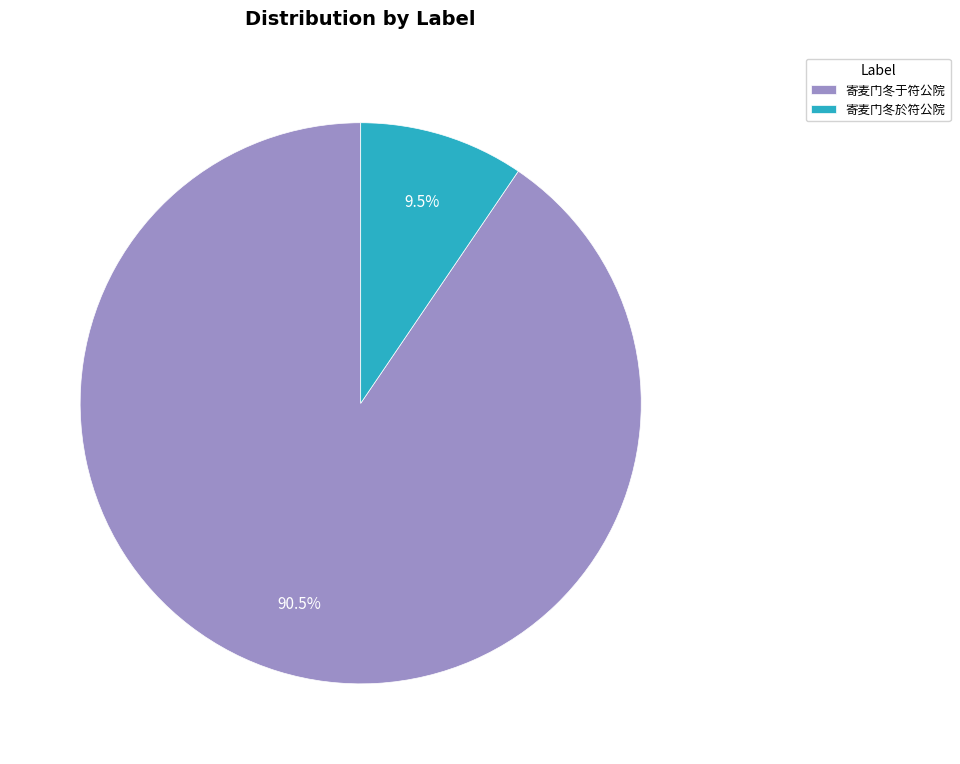

What is the total percentage of 寄麦门冬于符公院 and 寄麦门冬於符公院?

100.0%